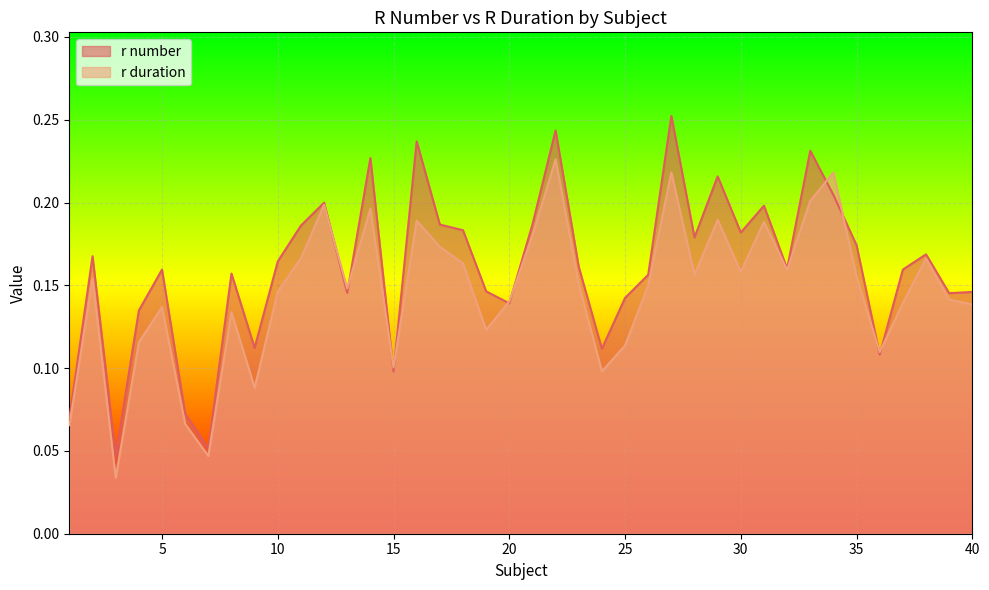

What is the value of the r number point at the 13th from the left?

0.1